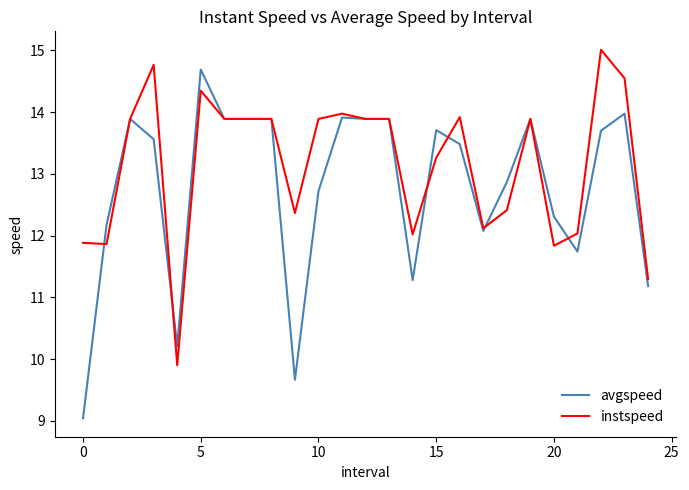

Which series has the largest range (max minus min)?

avgspeed